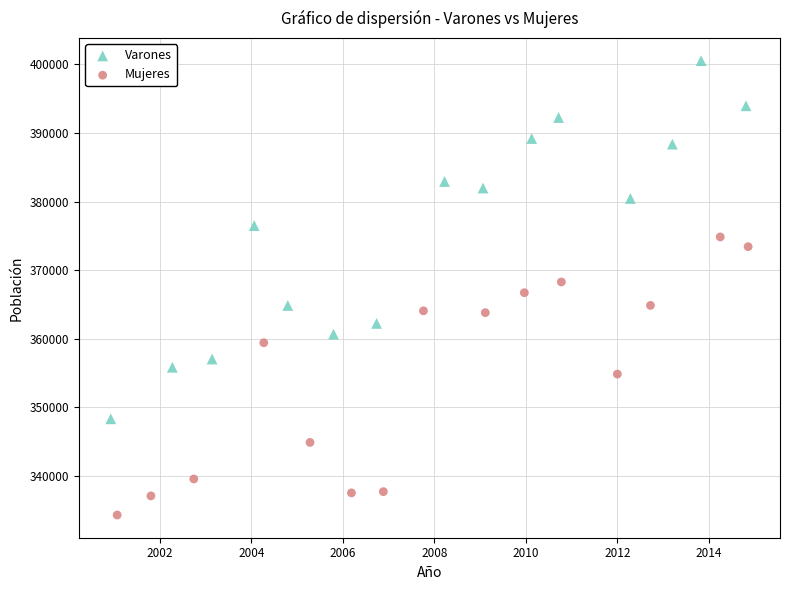

Which series contains the lowest Y value?

Mujeres